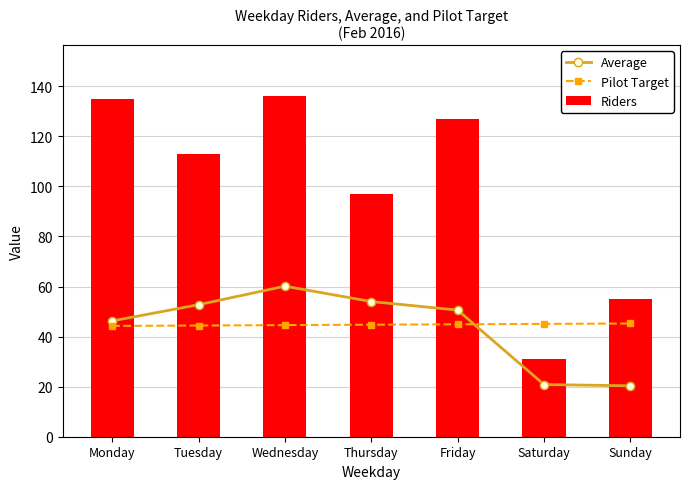

What is the maximum value shown in the chart?

136.0